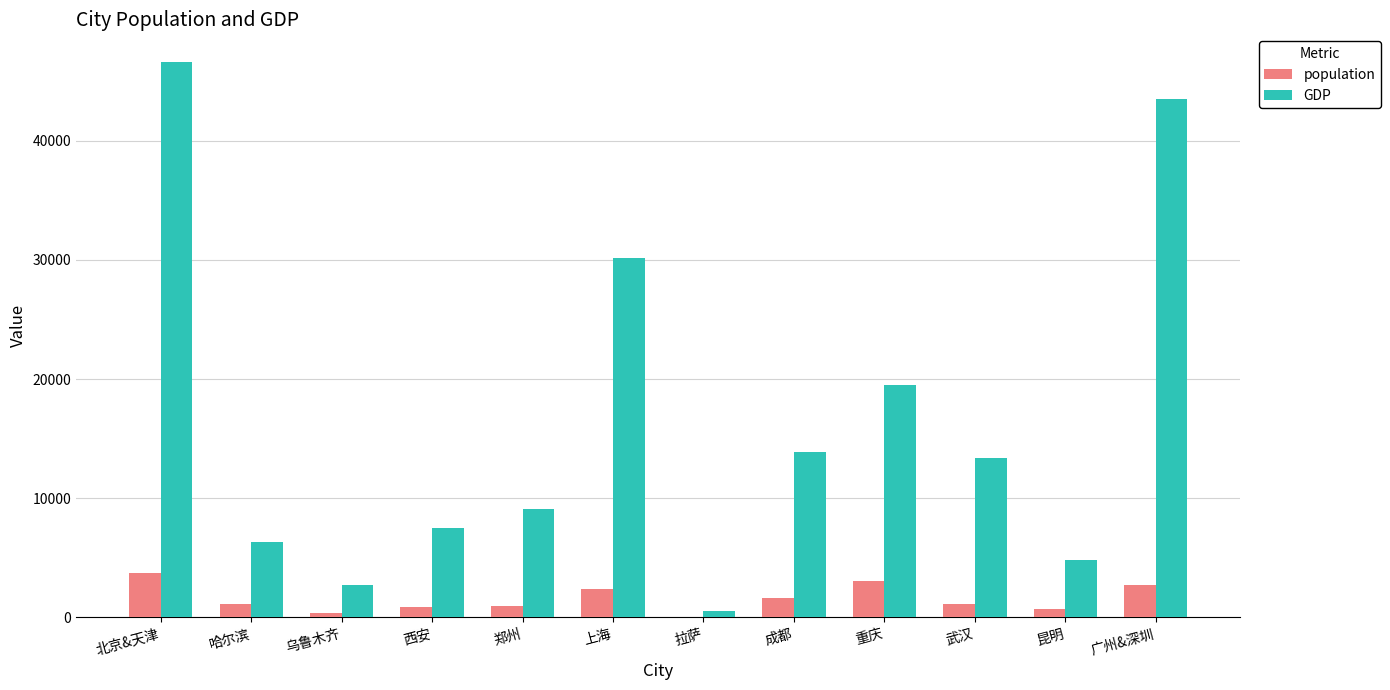

Which category has the highest value in the GDP series?

北京&天津